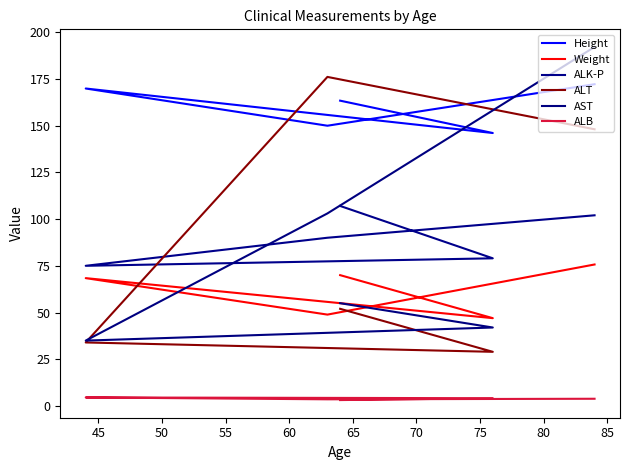

Reading left to right, extract all data points from this chart.

Height: 163.3	146.0	169.8	149.9	172.1
Weight: 70.0	47.0	68.4	48.9	75.7
ALK-P: 107.0	79.0	75.0	90.0	102.0
ALT: 52.0	29.0	34.0	176.0	148.0
AST: 55.0	42.0	35.0	103.0	192.0
ALB: 3.2	4.2	4.6	3.6	3.9